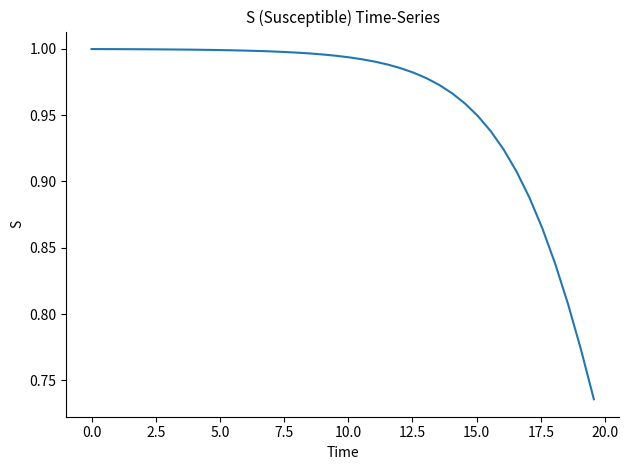

What is the difference between the maximum and minimum values?

0.3